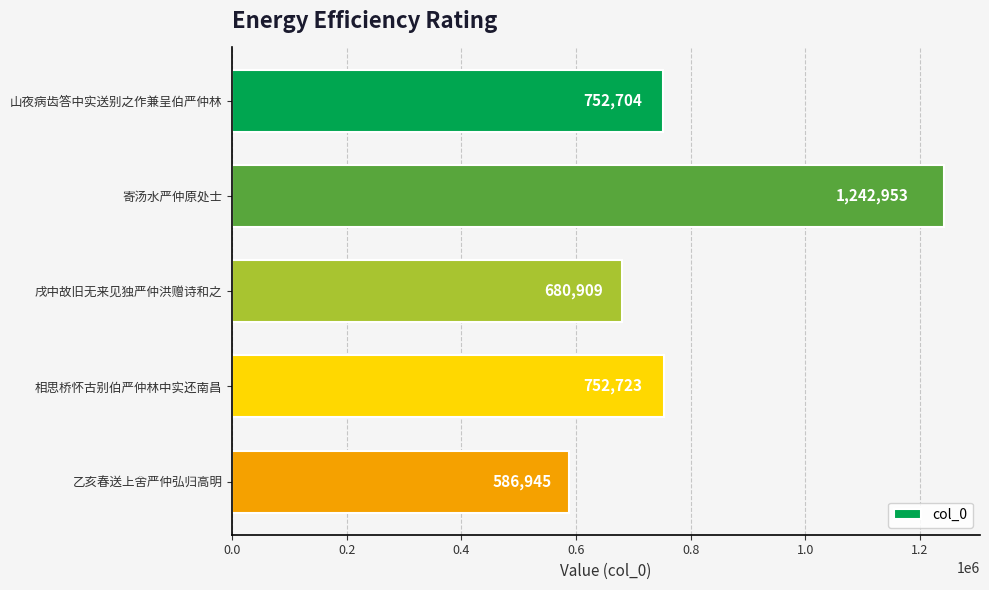

List the labels in order of value, smallest first.

乙亥春送上舍严仲弘归高明, 戌中故旧无来见独严仲洪赠诗和之, 山夜病齿答中实送别之作兼呈伯严仲林, 相思桥怀古别伯严仲林中实还南昌, 寄汤水严仲原处士